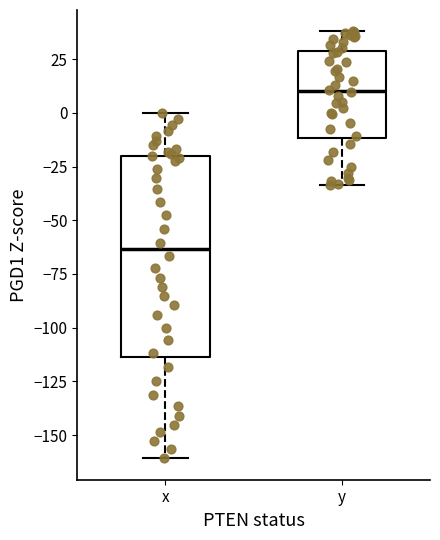

Comparing the boxes themselves (not the whiskers), which one is the tallest?

x